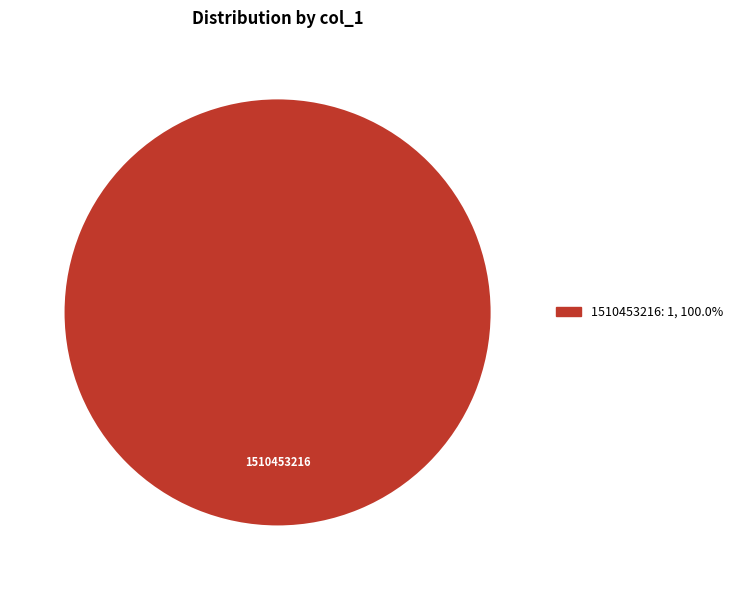

How many segments does this pie chart have?

1